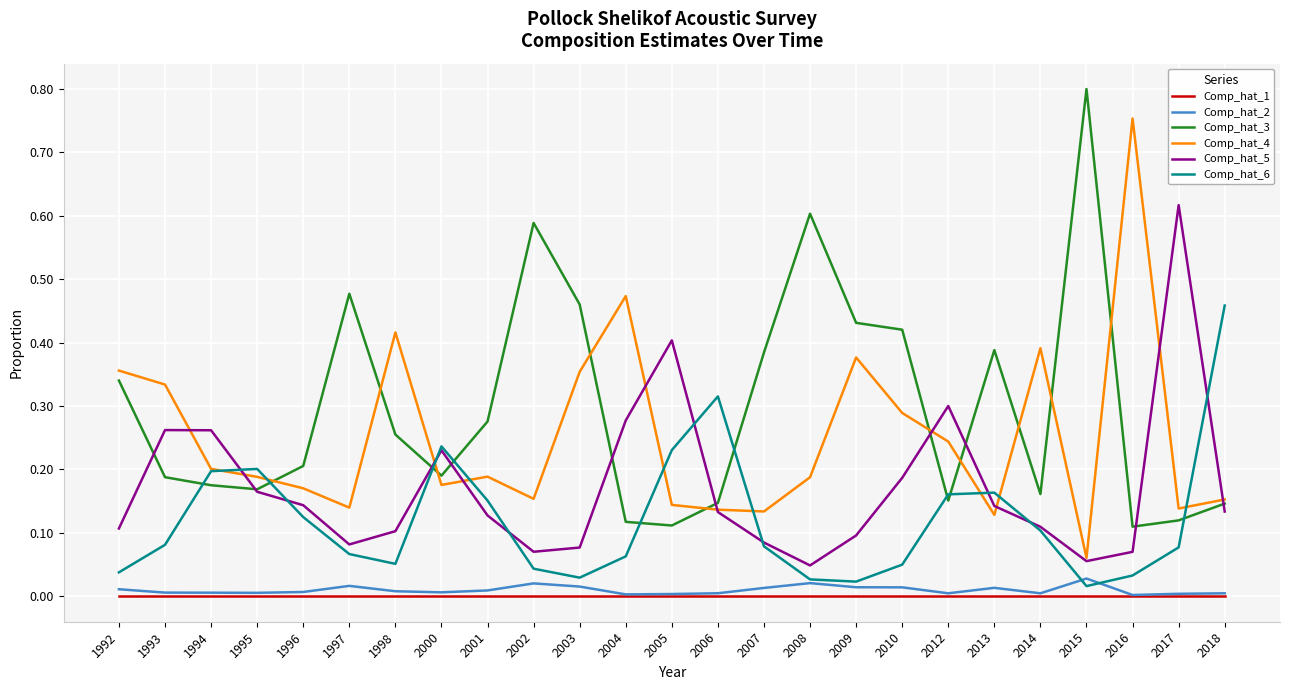

True or false: Comp_hat_1 and Comp_hat_4 cross at least once.

False